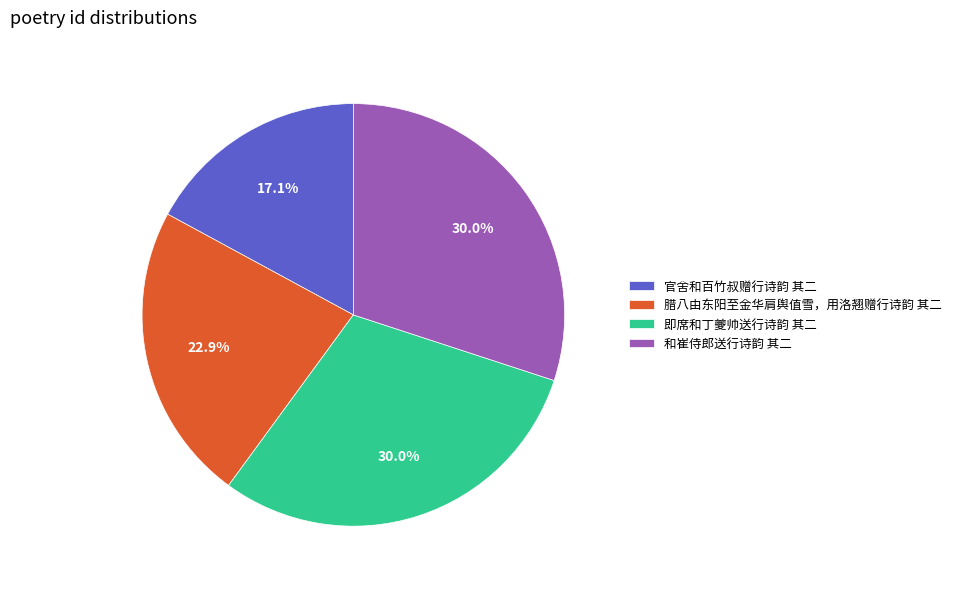

Approximately how many times larger is the value at 官舍和百竹叔赠行诗韵 其二 compared to 腊八由东阳至金华肩舆值雪，用洛翘赠行诗韵 其二?

0.7